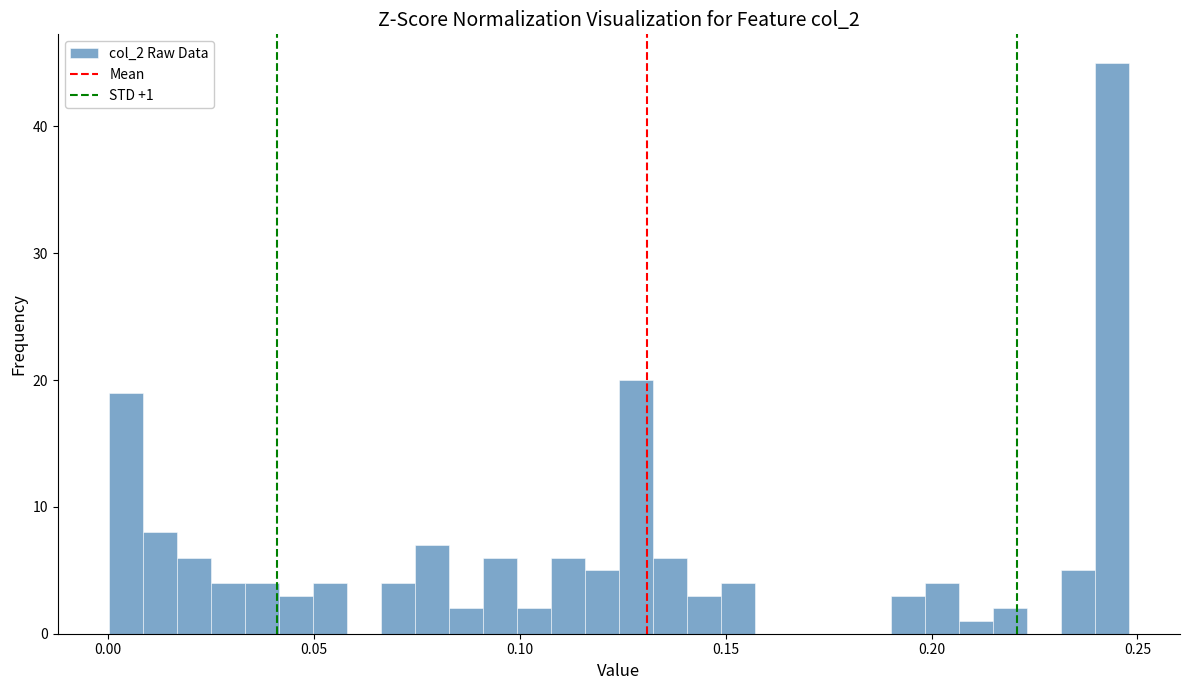

Read against the x-axis, roughly where is the centre of the tallest bar?

0.245